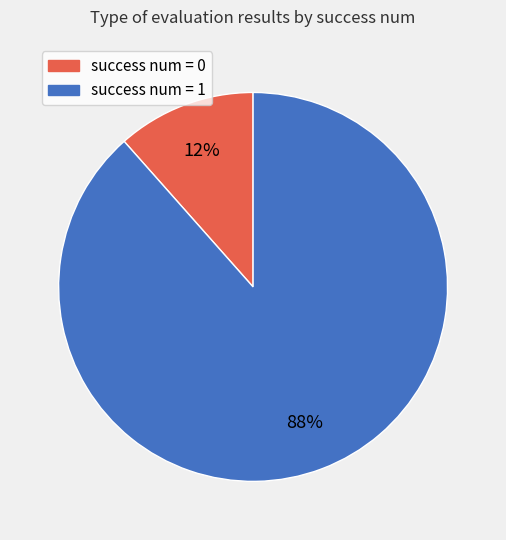

The success num = 1 slice represents 78% of the pie. True or false?

False